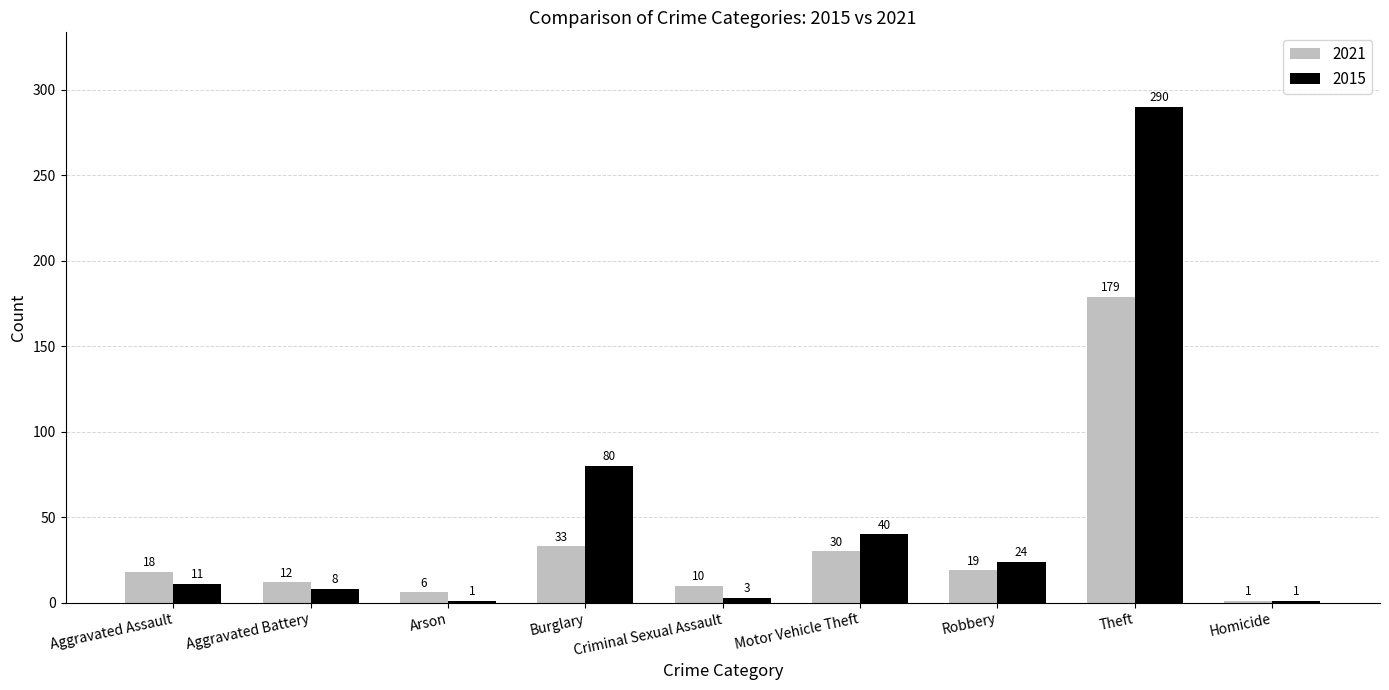

Which series has the largest total across all categories?

2015